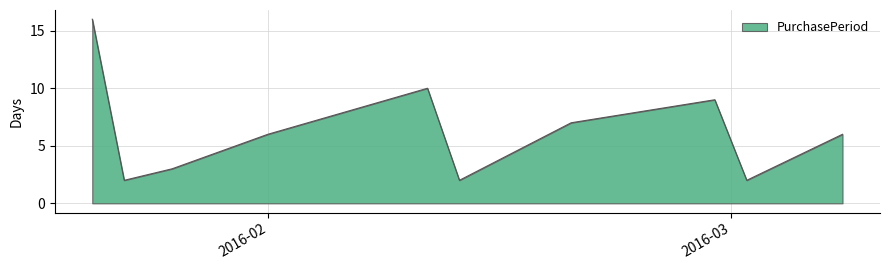

Reading left to right, transcribe all the data shown in this chart.

16	2	3	6	10	2	7	9	2	6